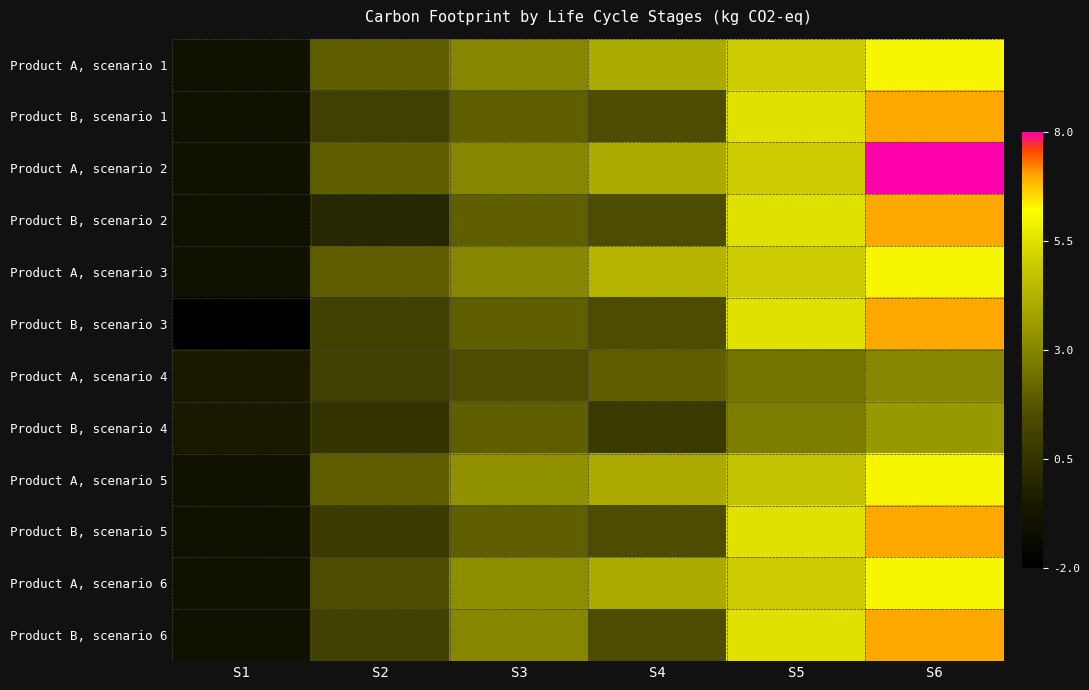

Reading right to left, list all the values displayed in this chart.

Product A, scenario 1: S6=6.0	S5=5.0	S4=4.0	S3=3.0	S2=2.0	S1=-1.0
Product B, scenario 1: S6=7.0	S5=5.5	S4=1.5	S3=2.0	S2=1.0	S1=-1.0
Product A, scenario 2: S6=8.0	S5=5.0	S4=4.0	S3=3.0	S2=2.0	S1=-1.0
Product B, scenario 2: S6=7.0	S5=5.5	S4=1.5	S3=2.0	S2=0.0	S1=-1.0
Product A, scenario 3: S6=6.0	S5=5.0	S4=4.3	S3=3.0	S2=2.0	S1=-1.0
Product B, scenario 3: S6=7.0	S5=5.5	S4=1.5	S3=2.0	S2=1.0	S1=-2.0
Product A, scenario 4: S6=3.0	S5=2.5	S4=2.0	S3=1.5	S2=1.0	S1=-0.5
Product B, scenario 4: S6=3.5	S5=2.8	S4=0.8	S3=2.0	S2=0.5	S1=-0.5
Product A, scenario 5: S6=6.0	S5=4.7	S4=4.0	S3=3.3	S2=2.0	S1=-1.0
Product B, scenario 5: S6=7.0	S5=5.5	S4=1.5	S3=2.0	S2=0.8	S1=-1.0
Product A, scenario 6: S6=6.0	S5=5.0	S4=4.0	S3=3.2	S2=1.5	S1=-1.0
Product B, scenario 6: S6=7.0	S5=5.5	S4=1.5	S3=3.0	S2=1.0	S1=-1.0